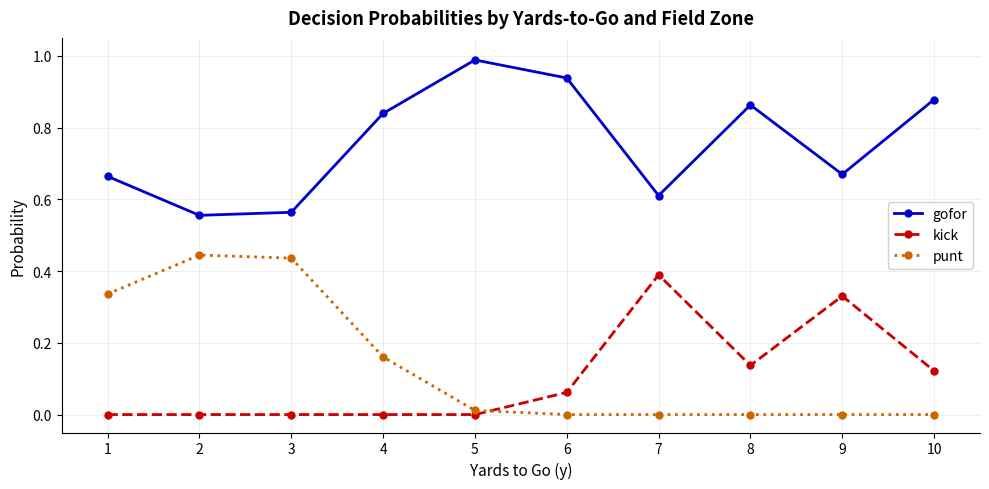

Which series has the largest total across all categories?

gofor